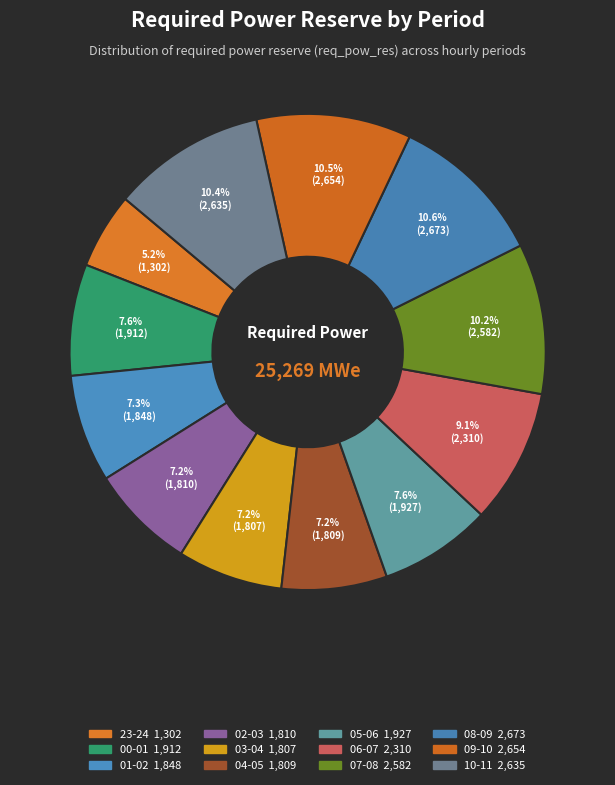

How many segments does this pie chart have?

12